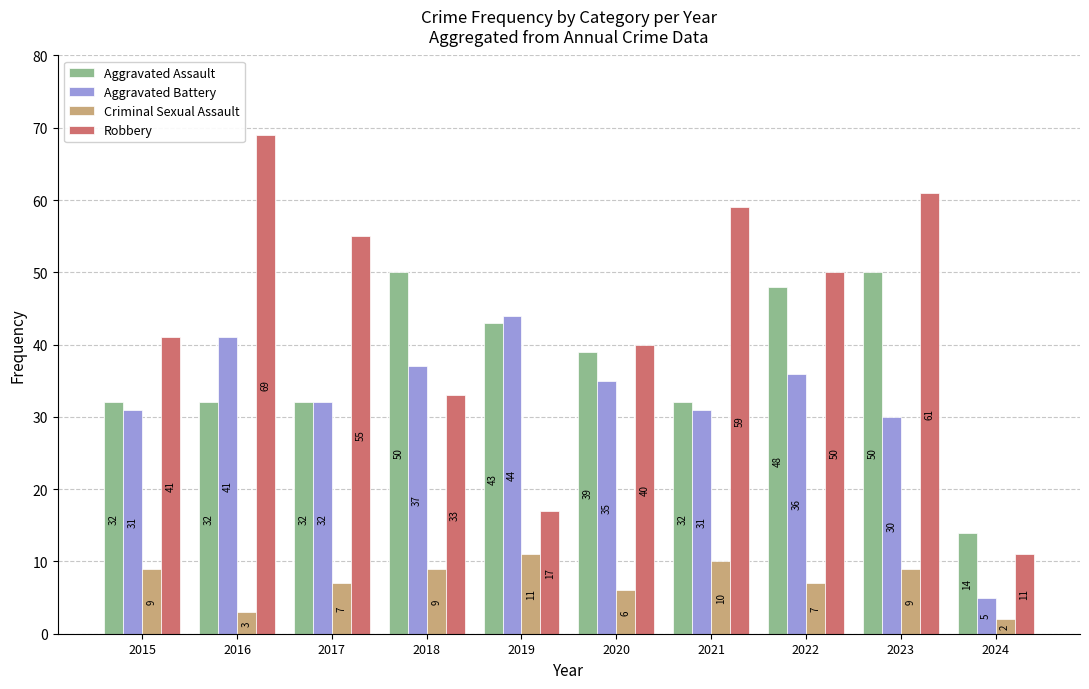

At which label is Robbery closest to 40?

2020